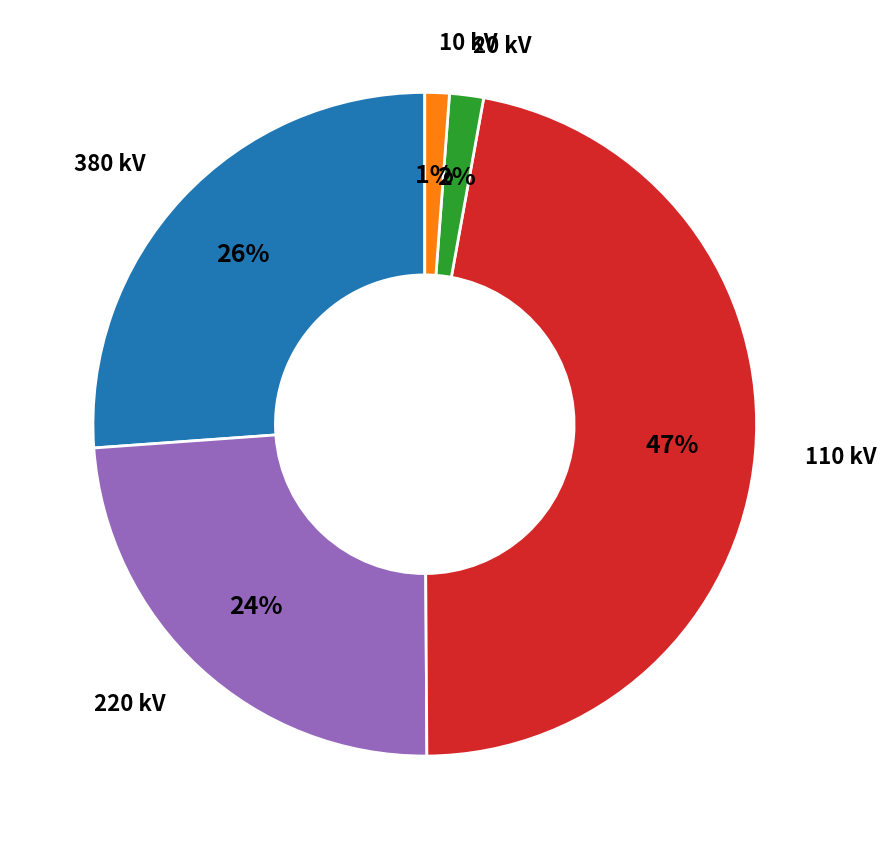

Which has a higher value, 10 kV or 380 kV?

380 kV